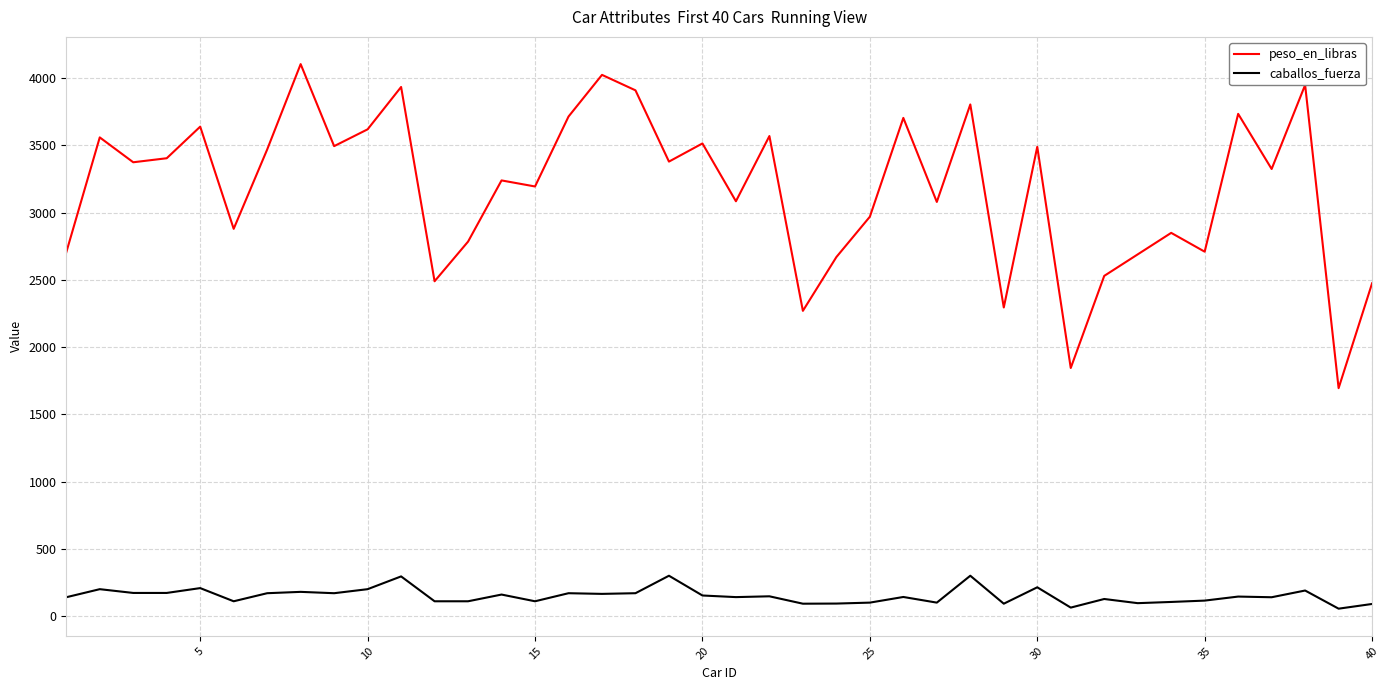

Which series has the largest range (max minus min)?

peso_en_libras